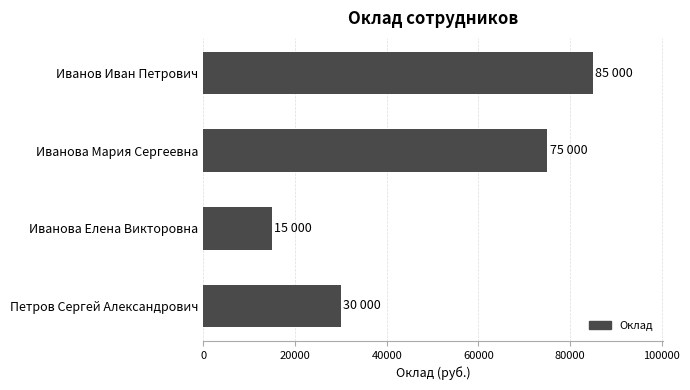

Reading top to bottom, what are all the values shown in this chart?

85000	75000	15000	30000